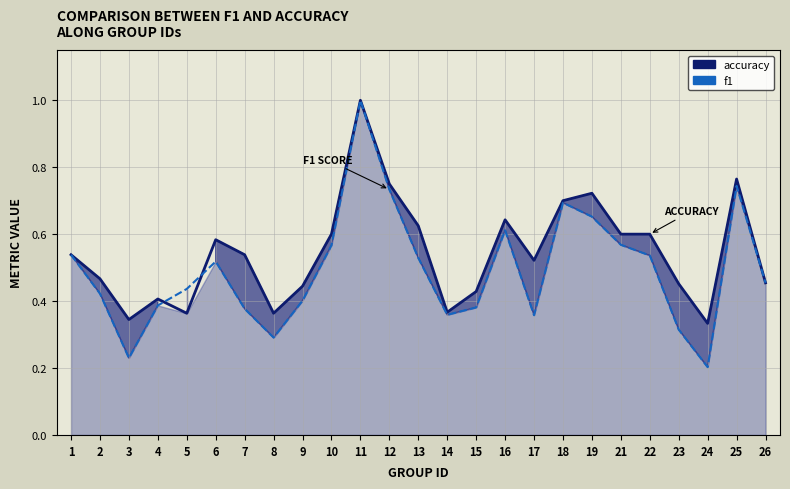

What is the sum of all accuracy values?

13.6